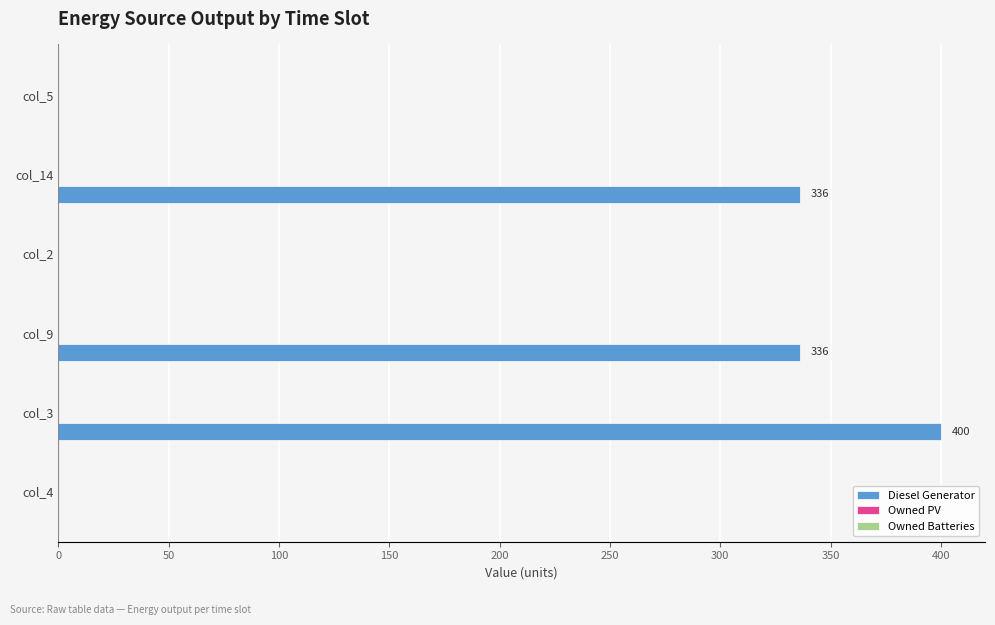

What is the sum of the values at col_3 and col_4?

400